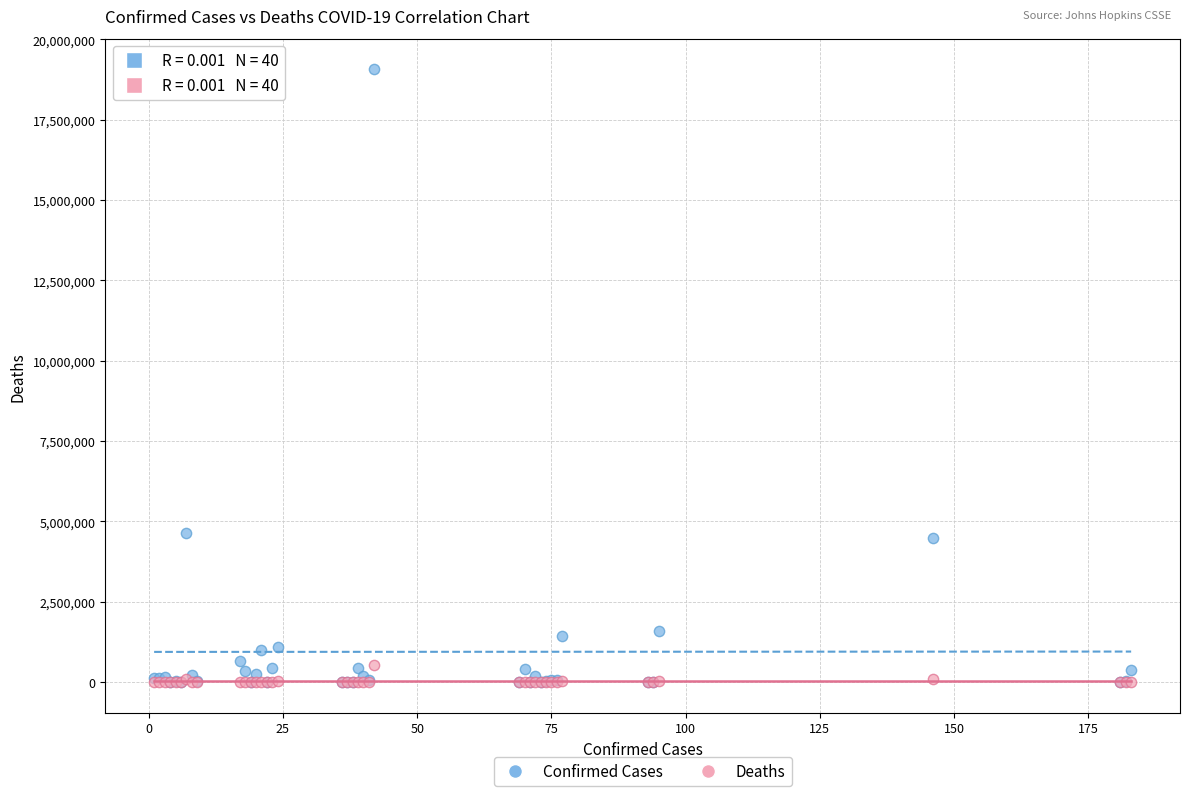

What are all the series names shown in the legend?

Confirmed Cases, Deaths